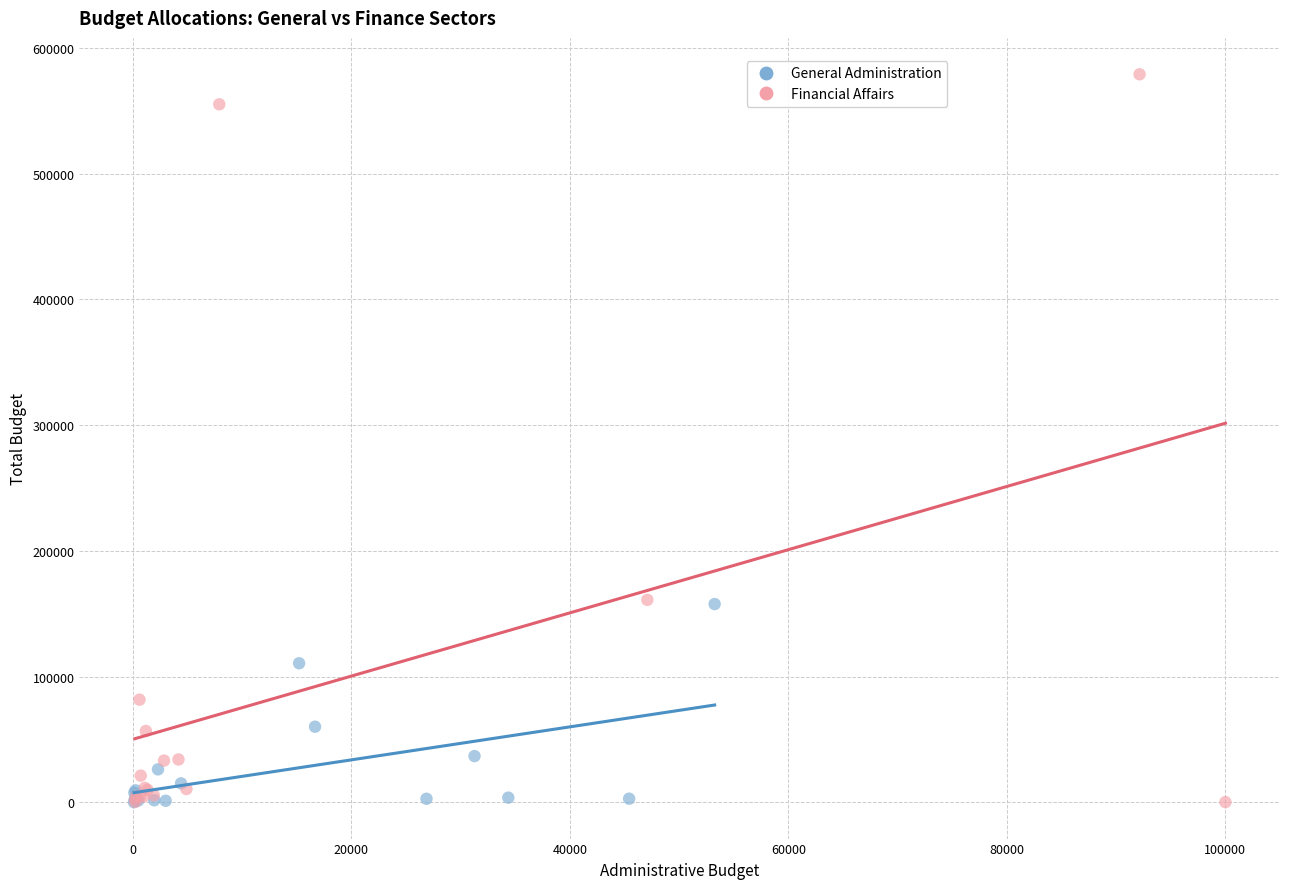

Which series has the largest Y range (max minus min)?

Financial Affairs